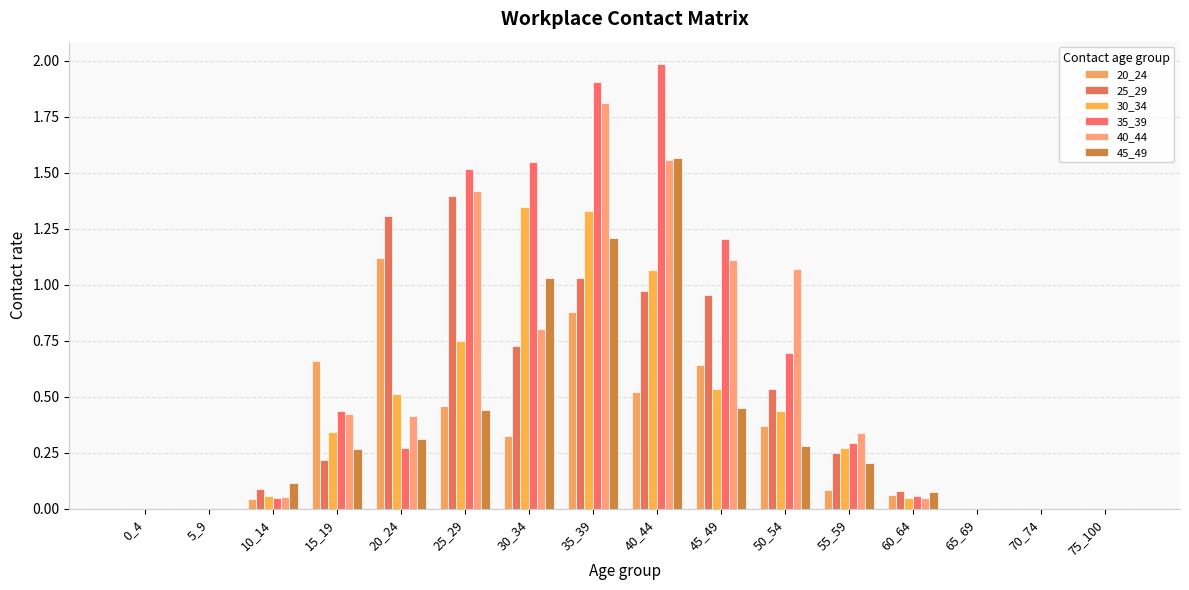

Where is 20_24 nearest to the value 0?

0_4